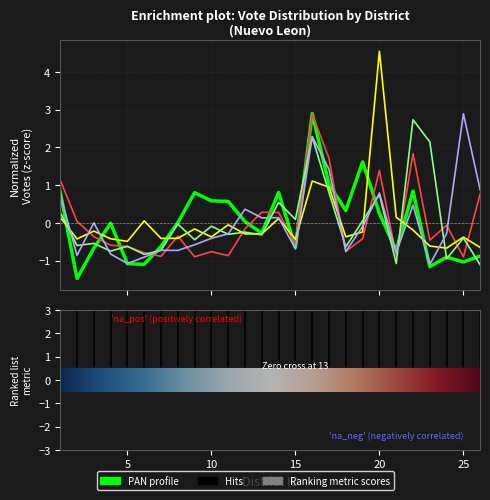

What is the smallest value displayed?

-1.5